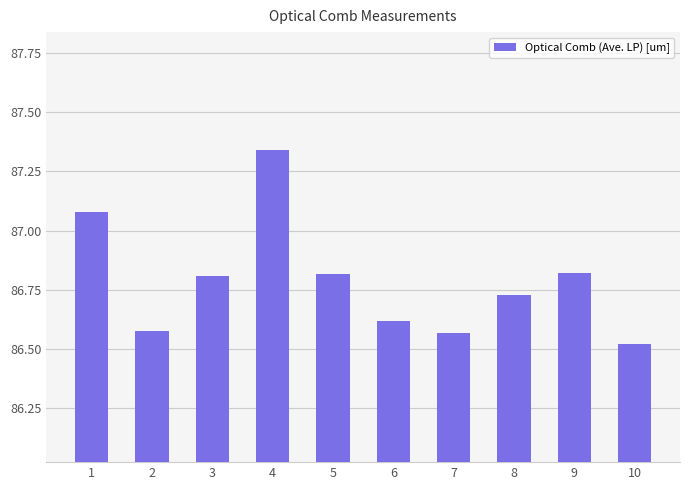

What is the ratio of the value at 4 to the value at 10?

1.0